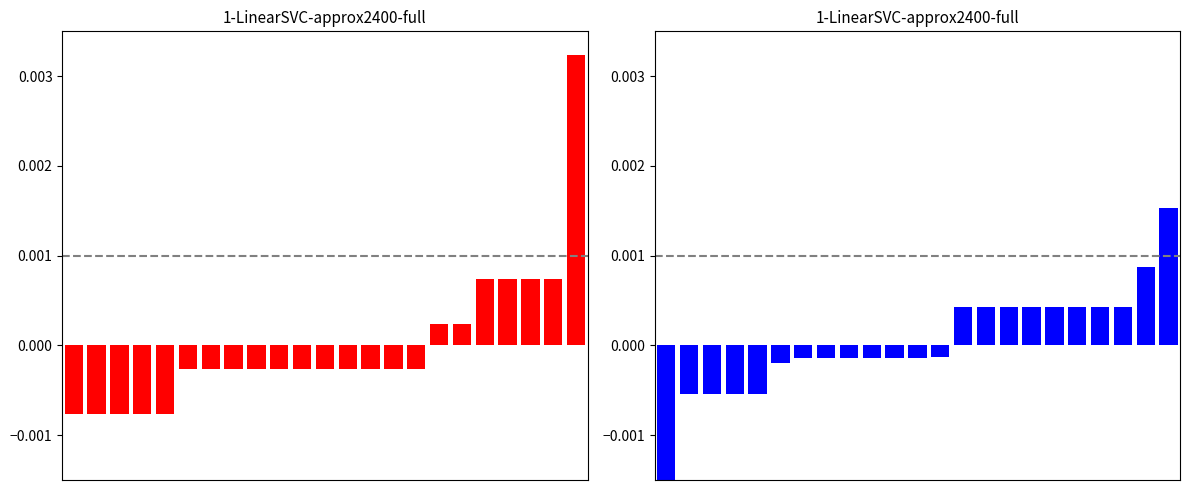

Which series changed the most between 1 and 13?

Taxonsorteringsordning